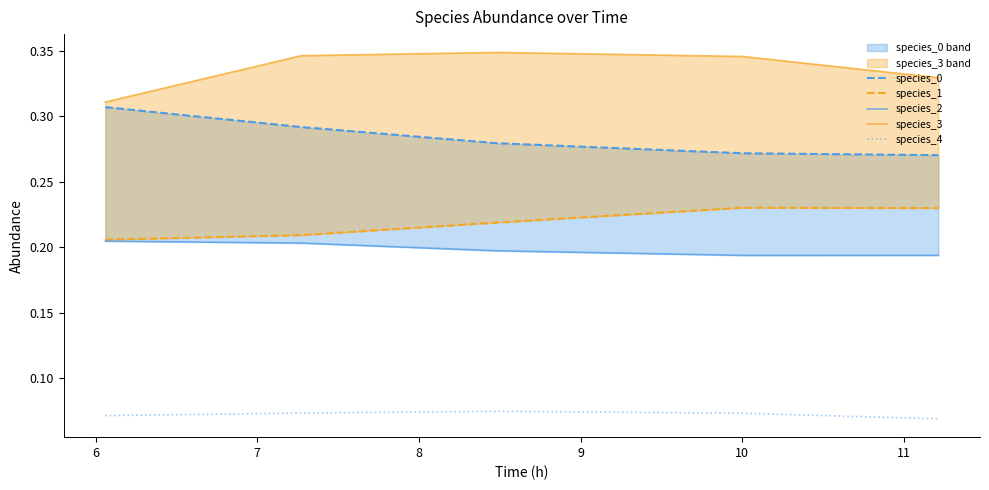

What are all the series names shown in the legend?

species_0, species_1, species_2, species_3, species_4